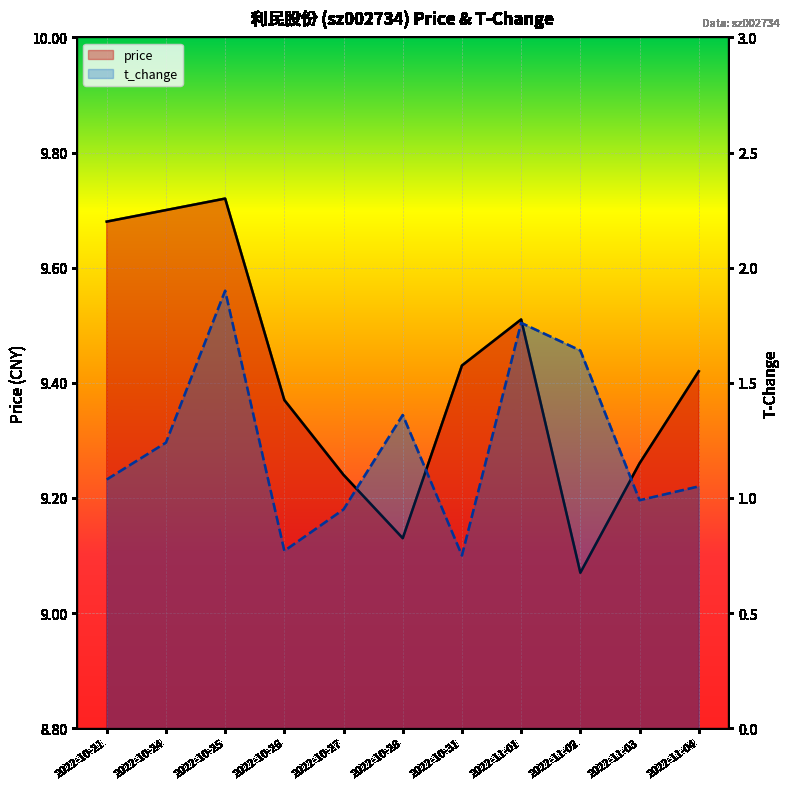

Reading left to right, extract all data points from this chart.

price: 9.7	9.7	9.7	9.4	9.2	9.1	9.4	9.5	9.1	9.3	9.4
t_change: 1.1	1.2	1.9	0.8	0.9	1.4	0.8	1.8	1.6	1.0	1.1